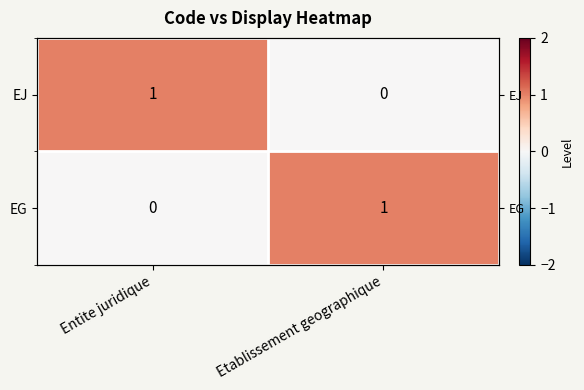

Rank the series by their maximum value, from lowest to highest.

EJ, EG